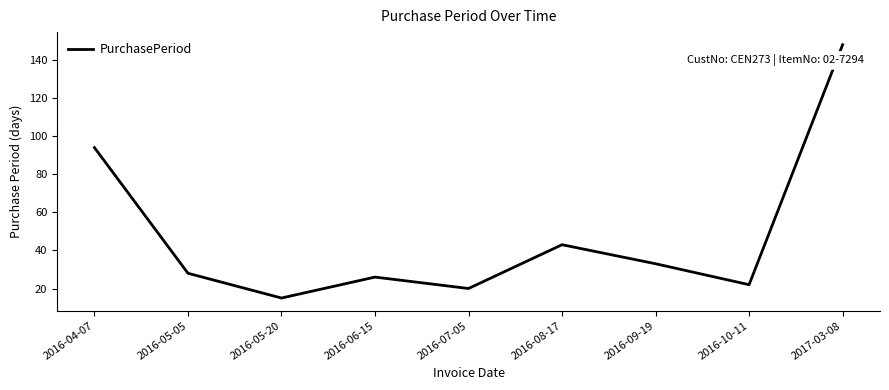

At which label does the data first exceed 28?

2016-04-07